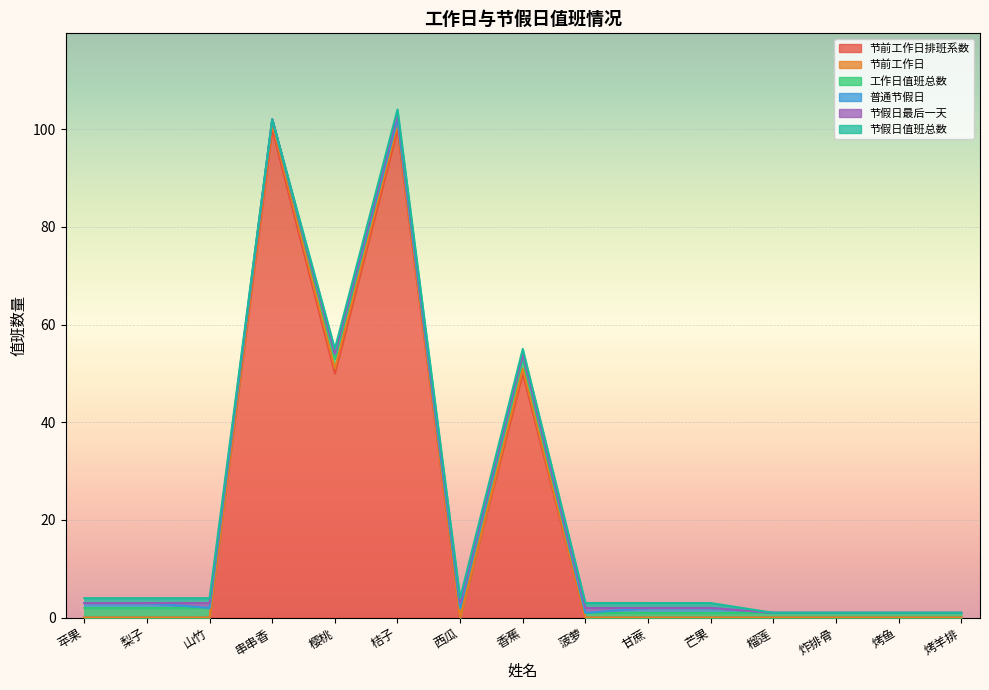

In 节前工作日, how many points are lower than both neighbors (excluding endpoints)?

1